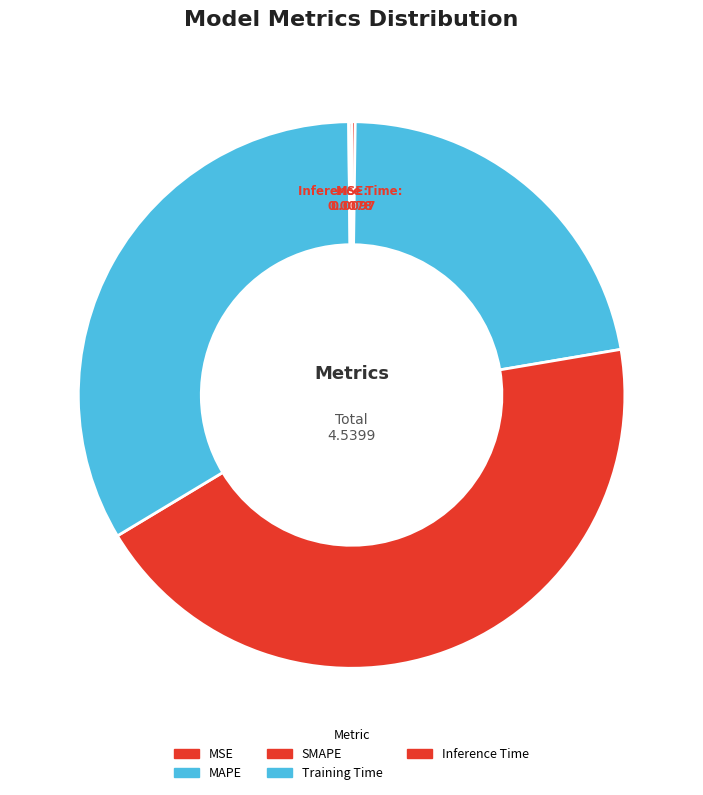

The Training Time slice represents 20% of the pie. True or false?

False